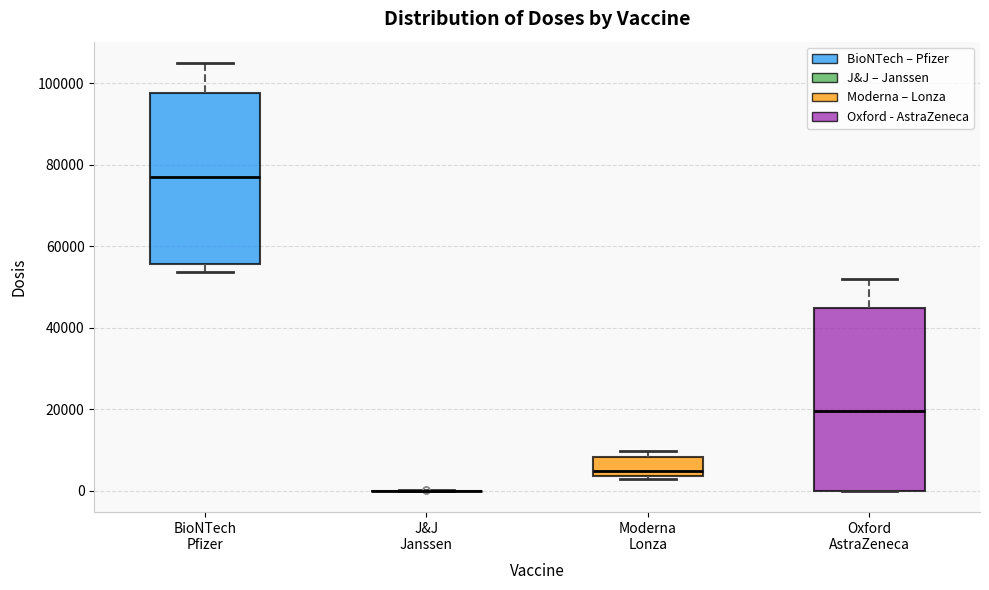

Reading left to right, transcribe this box plot: for each box, give where its median line is, the range the box spans, and where its two whiskers end, as read against the y-axis. The values are not printed on the chart, so give them approximately, as read against the axis.

BioNTech Pfizer: median 76000, box 56000 to 98000, whiskers 54000 to 106000
J&J Janssen: box collapsed to a line at 0, whiskers 0 to 0
Moderna Lonza: median 4000 (just above the box's lower edge), box 4000 to 8000, whiskers 2000 to 10000
Oxford AstraZeneca: median 20000, box 0 to 44000, whiskers 0 to 52000